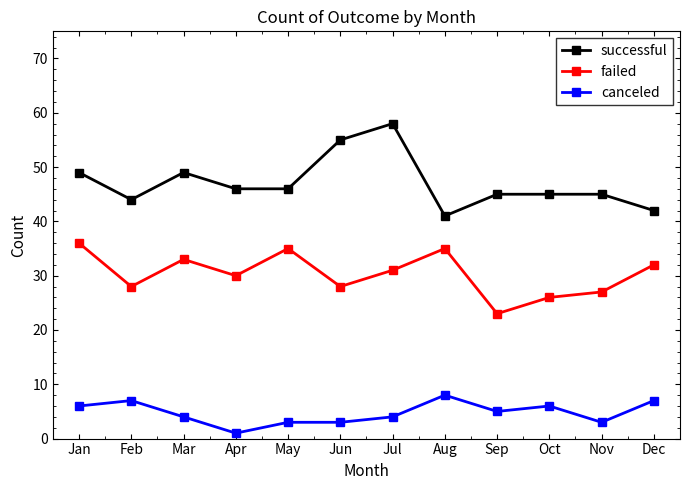

What is the highest value of the successful series?

58